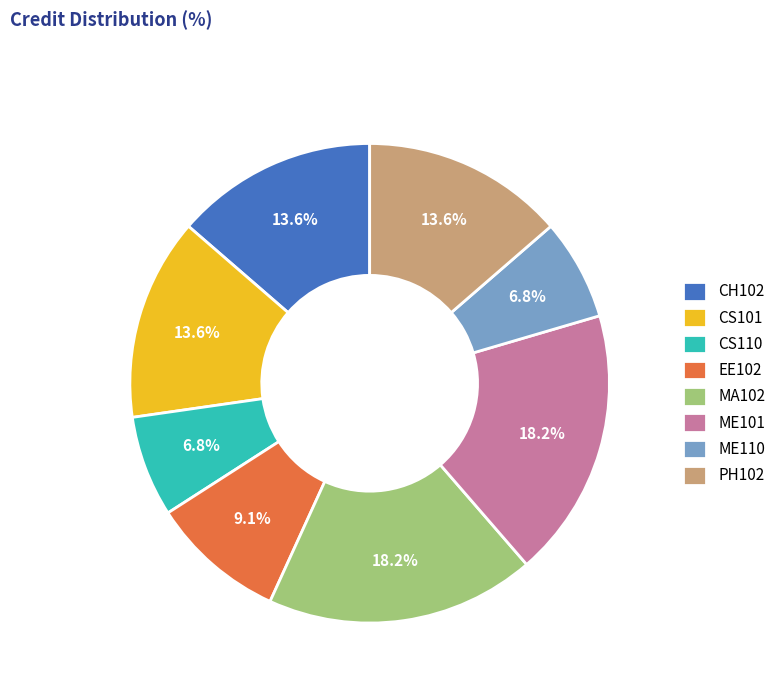

Is it true that CS101 is 7% of the pie?

False